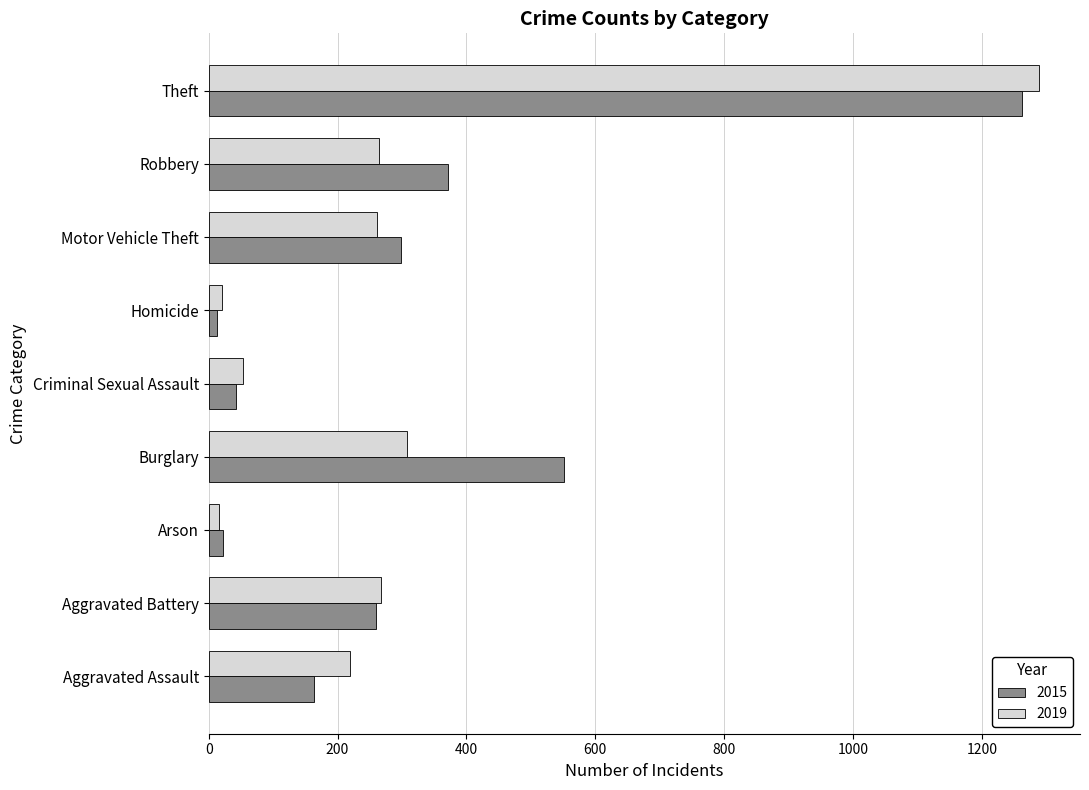

What is the lowest value of the 2015 series?

13